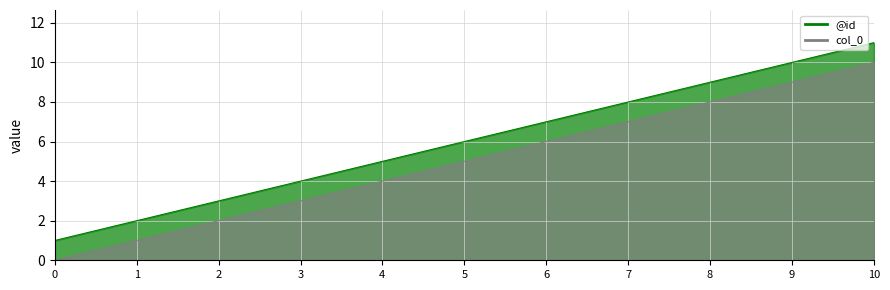

Is the value of @id at 2 greater than the value of col_0 at 9?

No